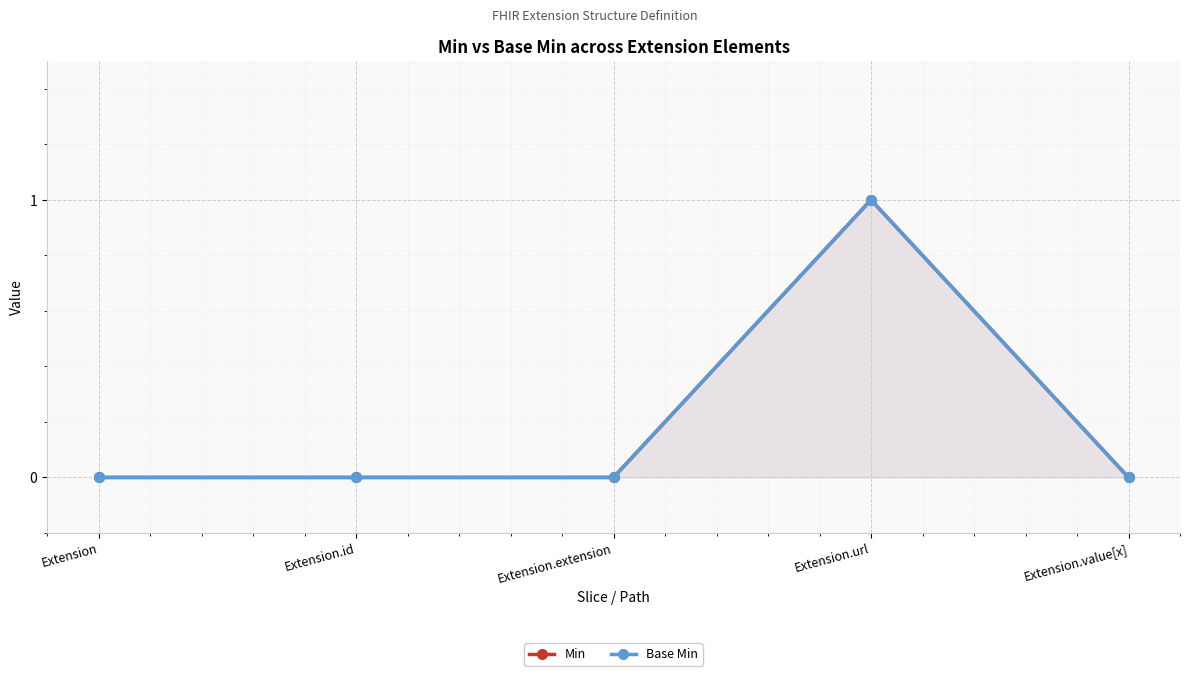

What is the sum of all Min values?

1